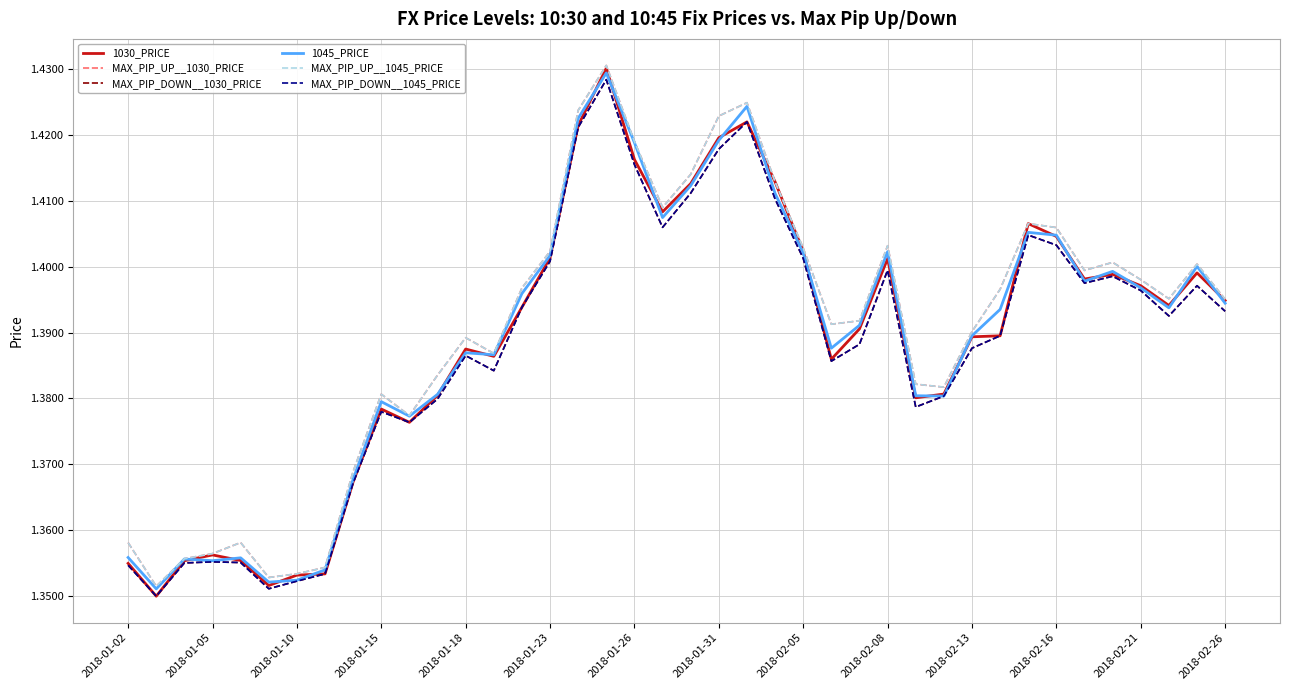

Does the chart display data point markers on the line(s)?

No